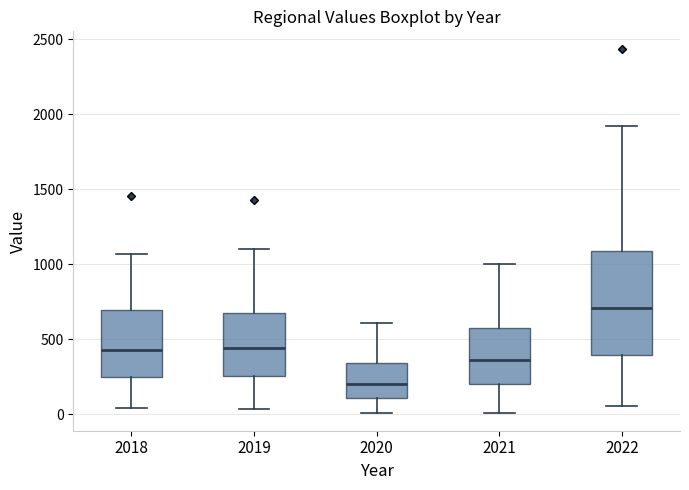

Which box's median line is the lowest?

2020